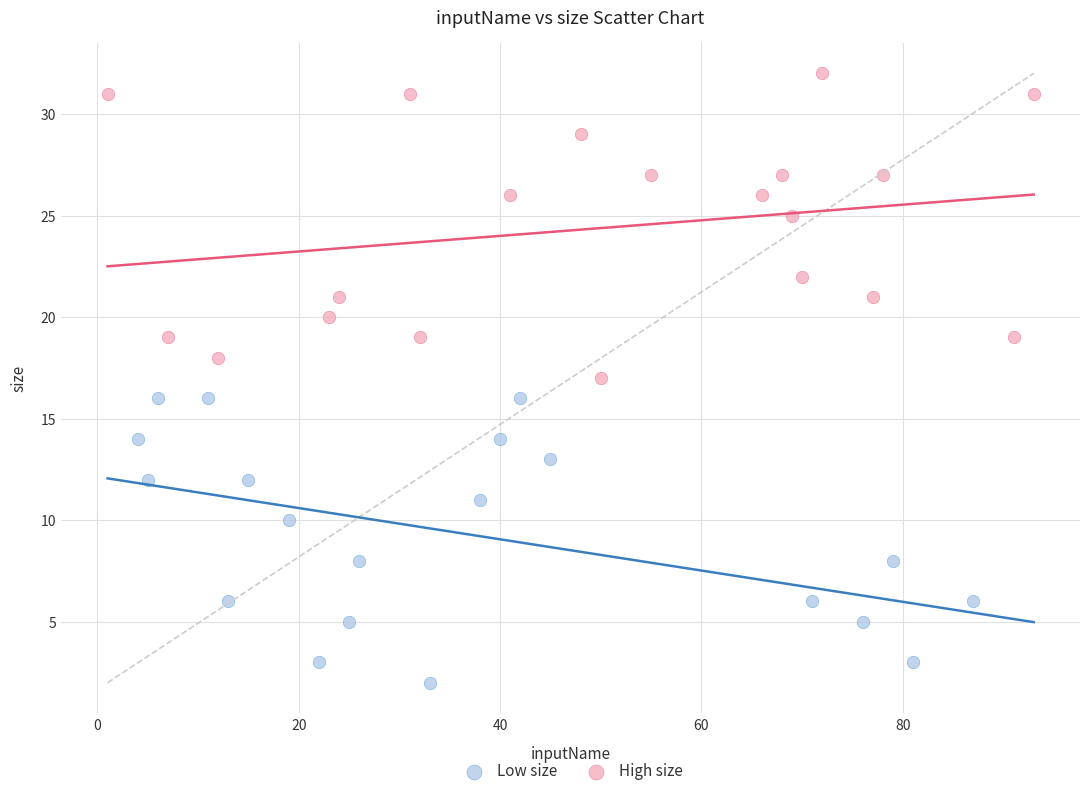

What are all the series names shown in the legend?

Low size, High size